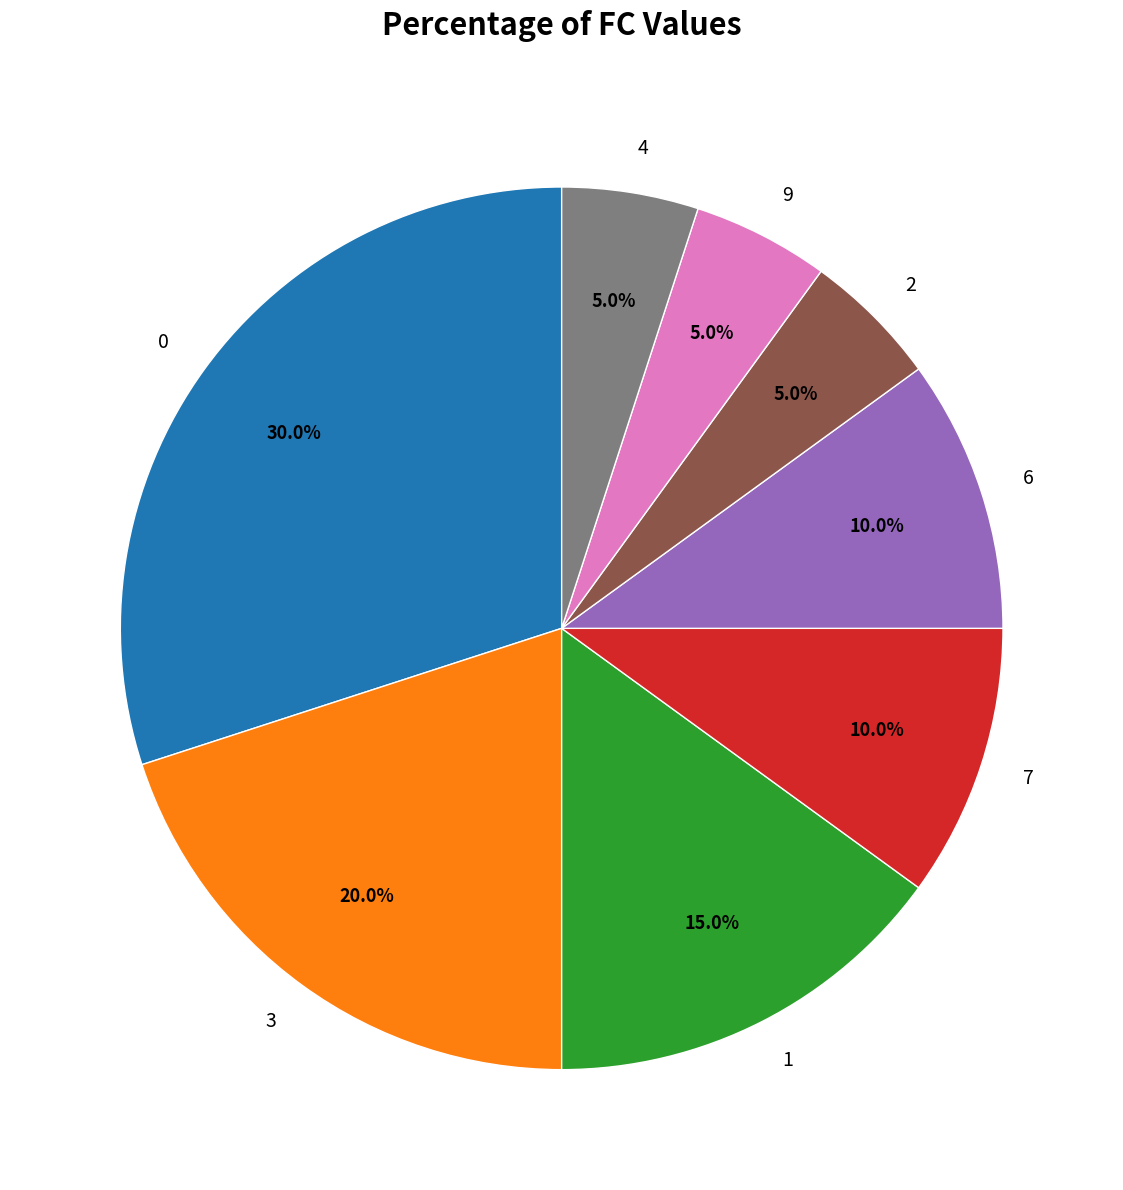

What portion of the pie excludes 6?

90.0%